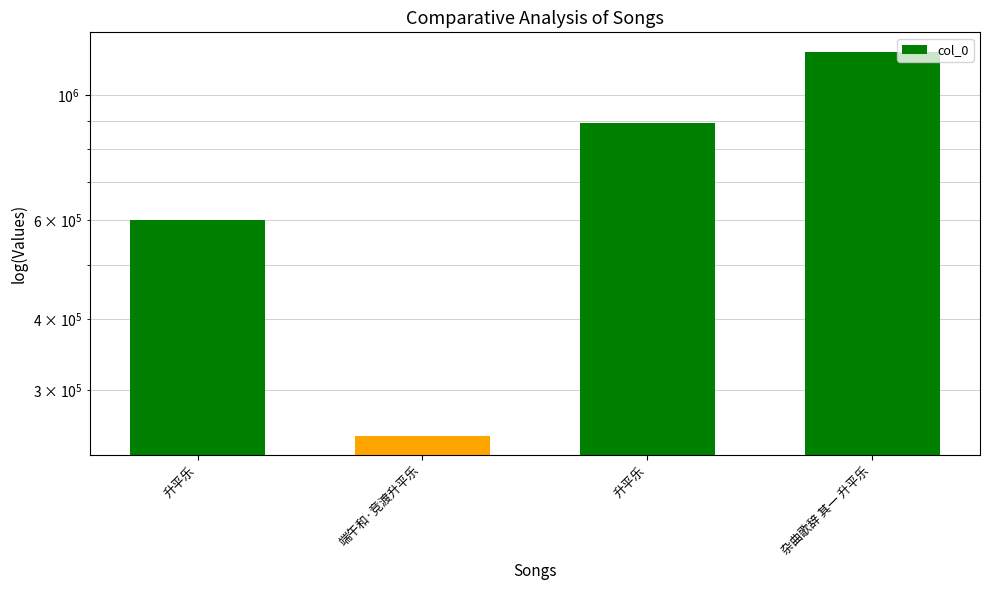

Read the value at 升平乐.

599776